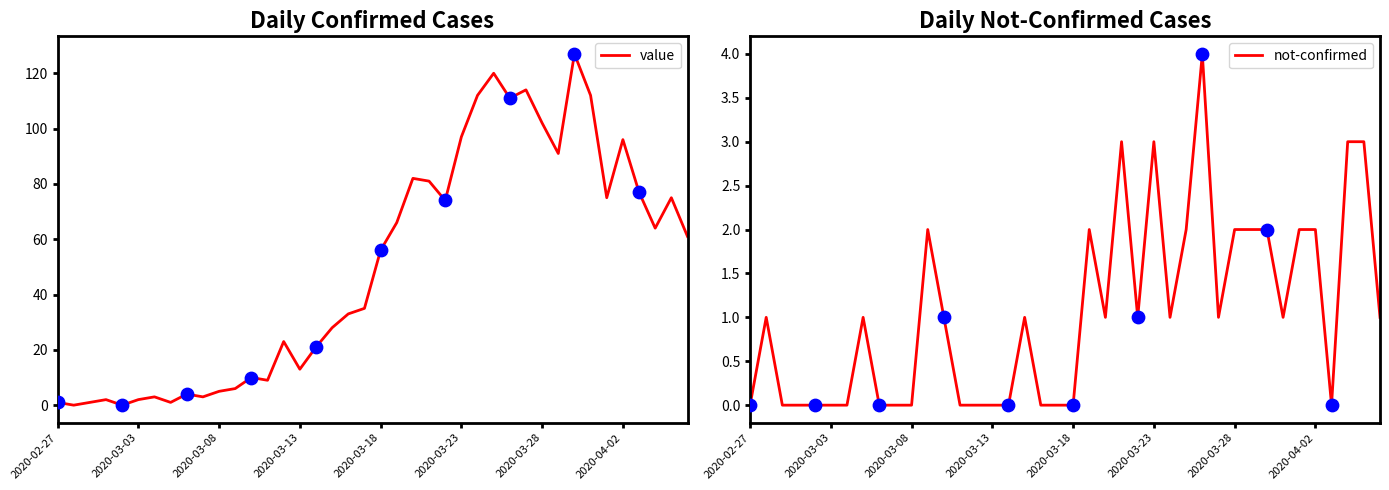

Which series reaches the maximum Y coordinate?

value